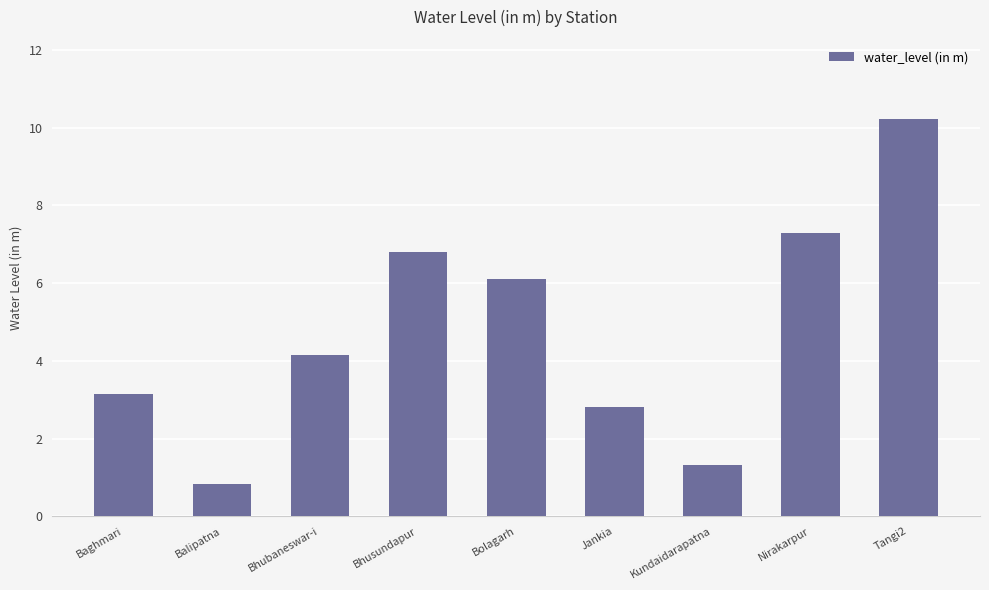

What position from the right is Kundaidarapatna?

3